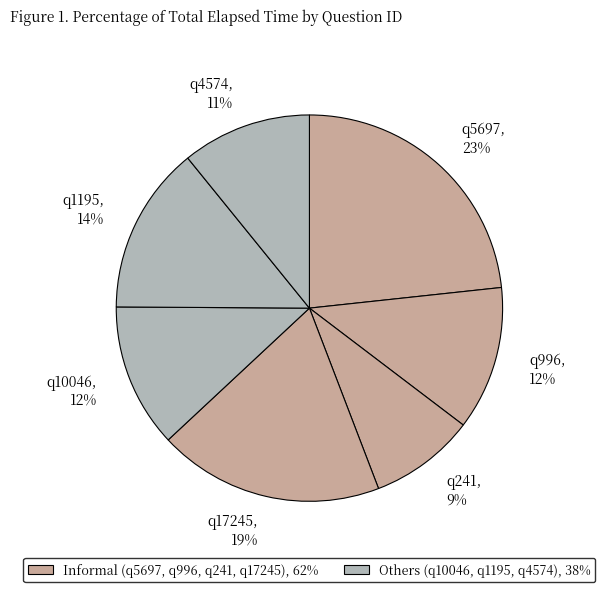

To the nearest percent, what portion does q17245 represent?

19%